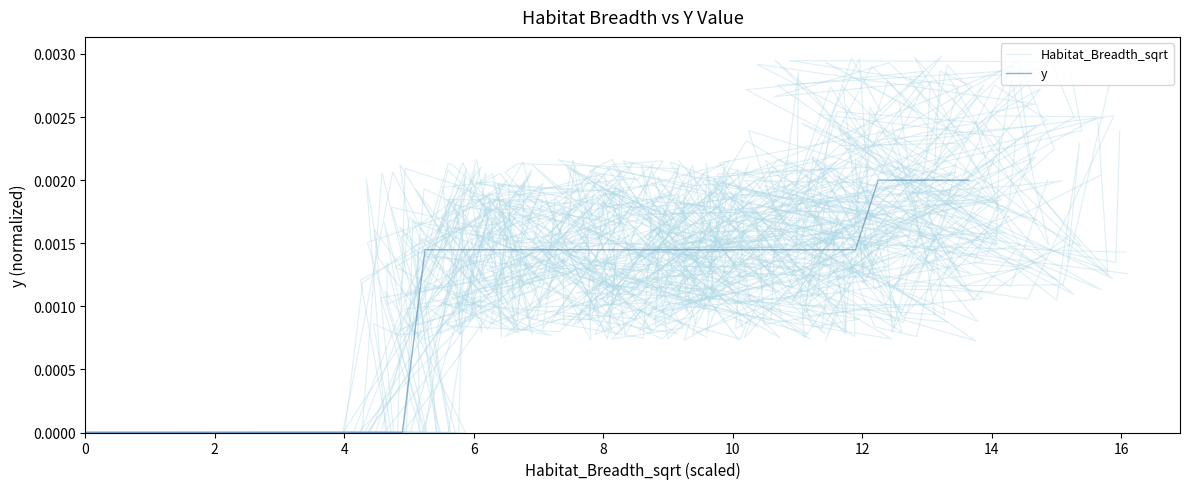

How many values in y are above zero?

25